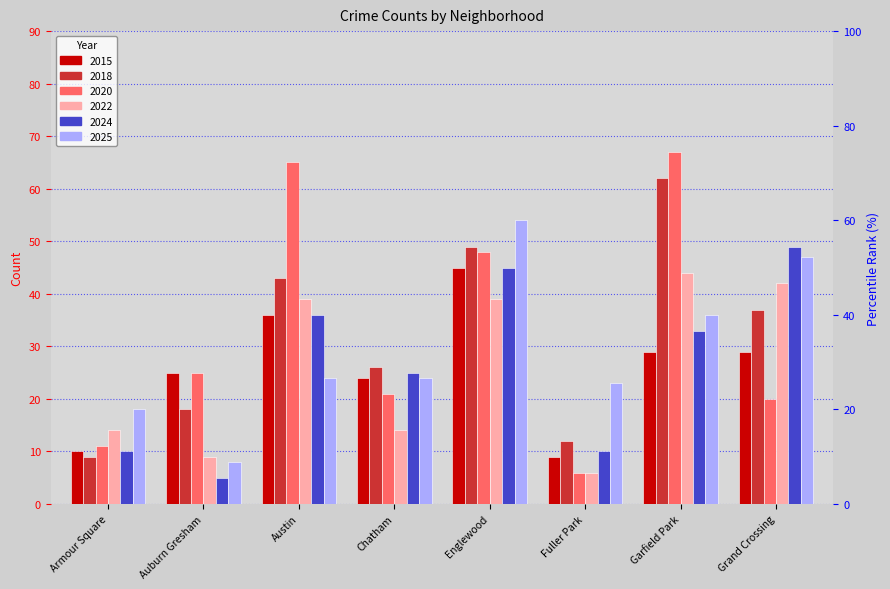

What is the label of the 5th bar from the left?

Englewood